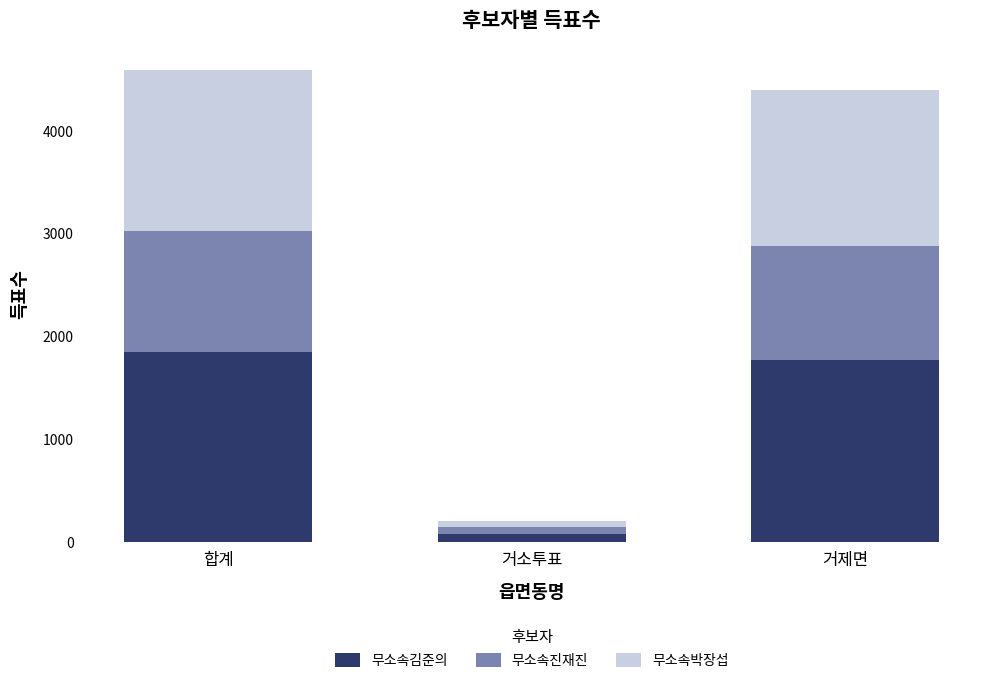

Does the chart contain any negative values?

No